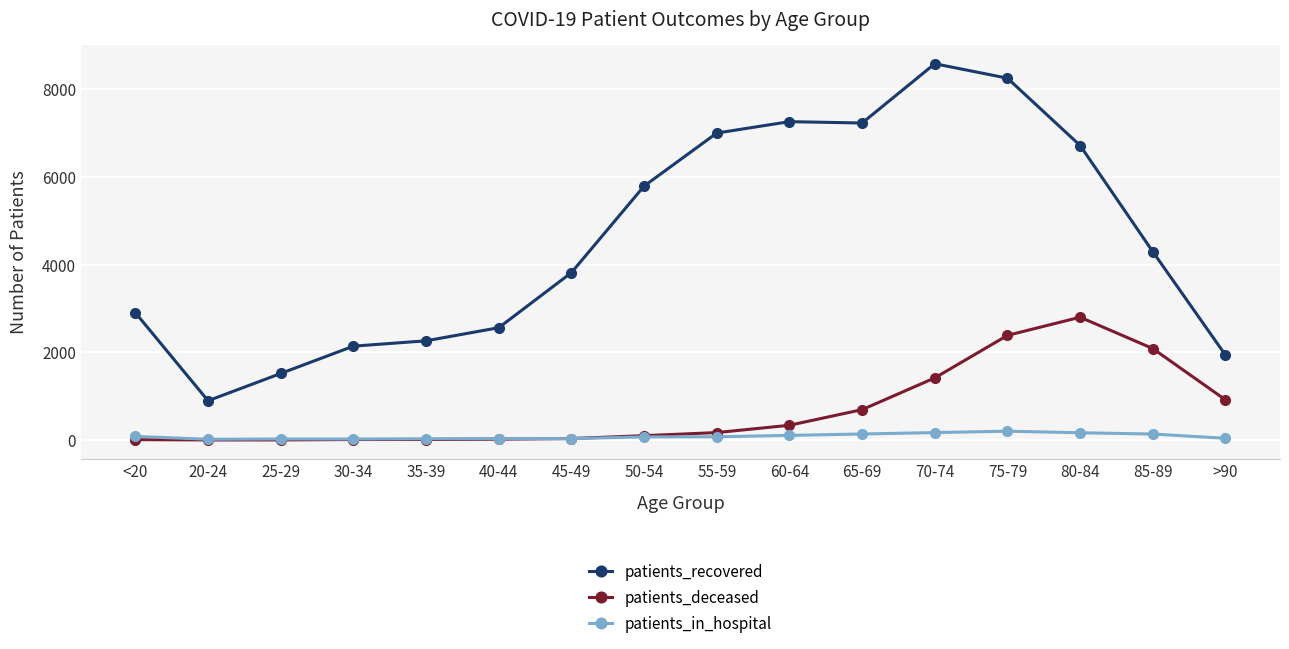

What is the maximum value for patients_in_hospital?

203